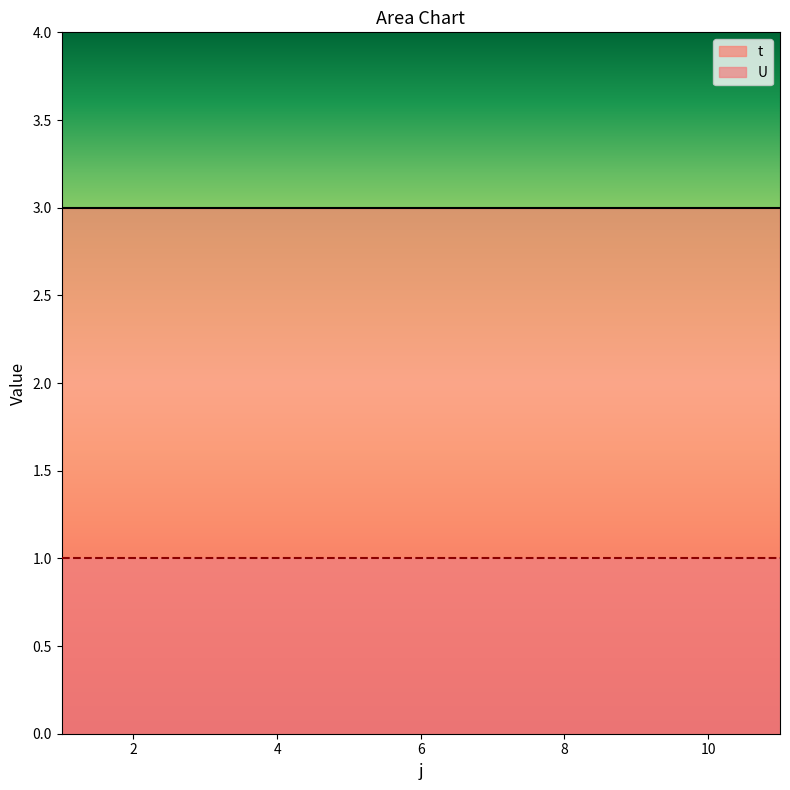

Reading left to right, extract all data points from this chart.

t: 1=3	2=3	3=3	4=3	5=3	6=3	7=3	8=3	9=3	10=3	11=3
U: 1=1	2=1	3=1	4=1	5=1	6=1	7=1	8=1	9=1	10=1	11=1